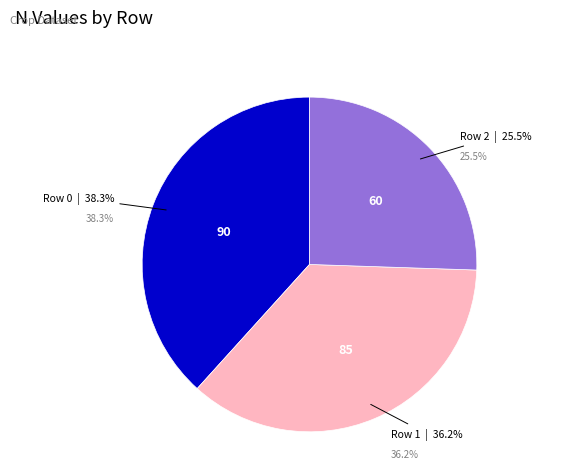

To the nearest percent, what portion does Row 0 represent?

38%